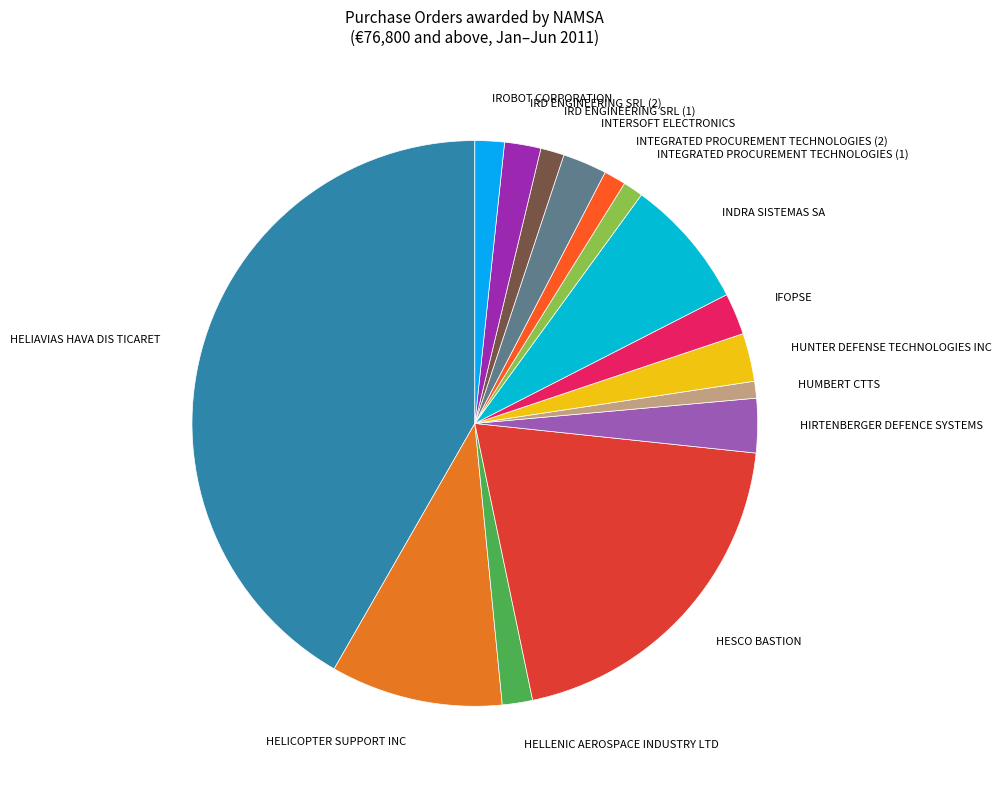

How many segments does this pie chart have?

15